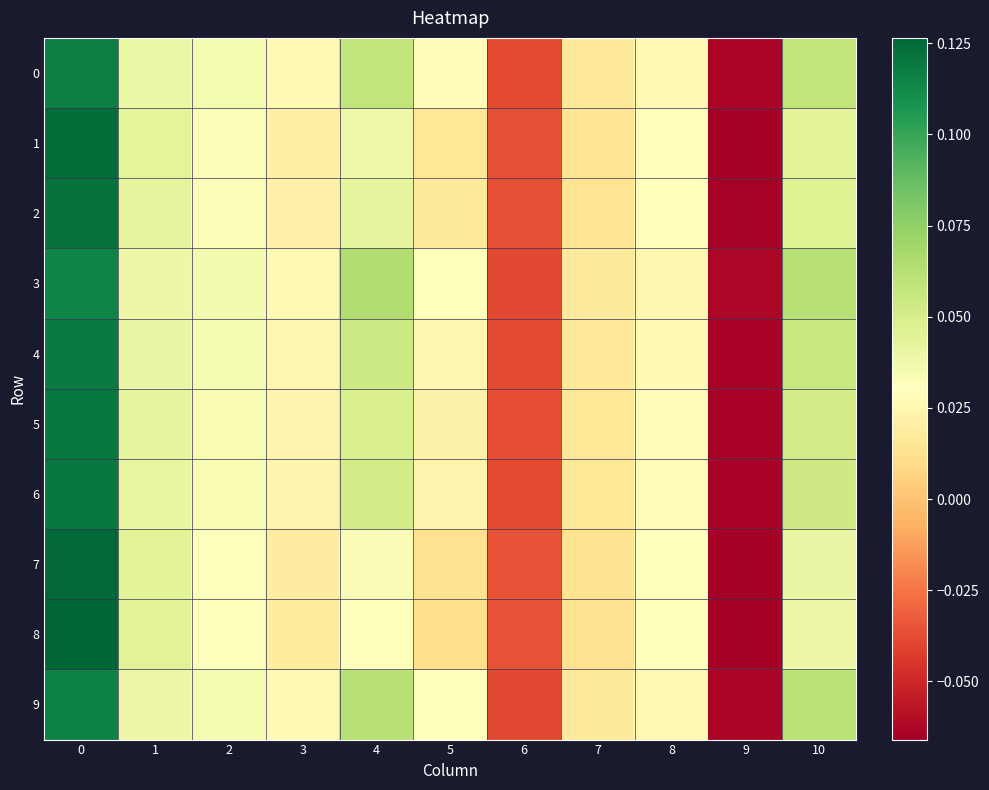

List the series in order of their peak value, lowest first.

3, 9, 0, 4, 6, 5, 2, 1, 7, 8